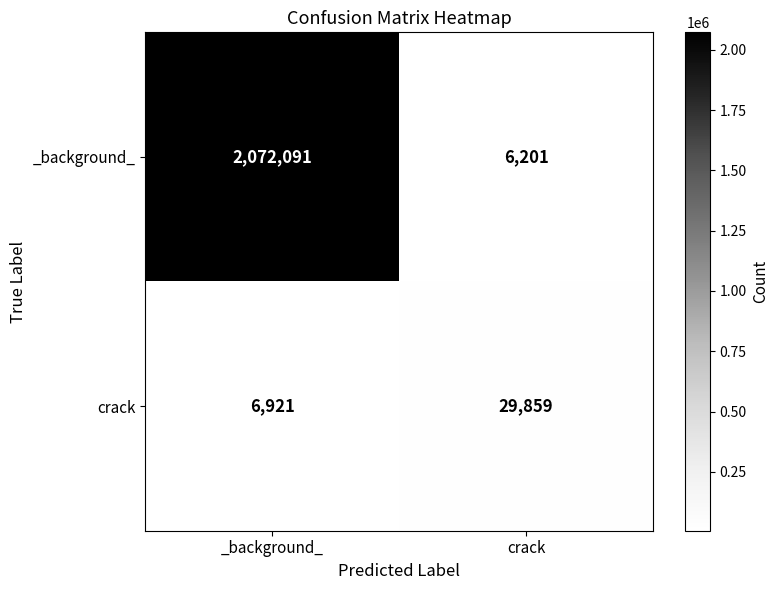

Which series has the largest total across all categories?

_background_